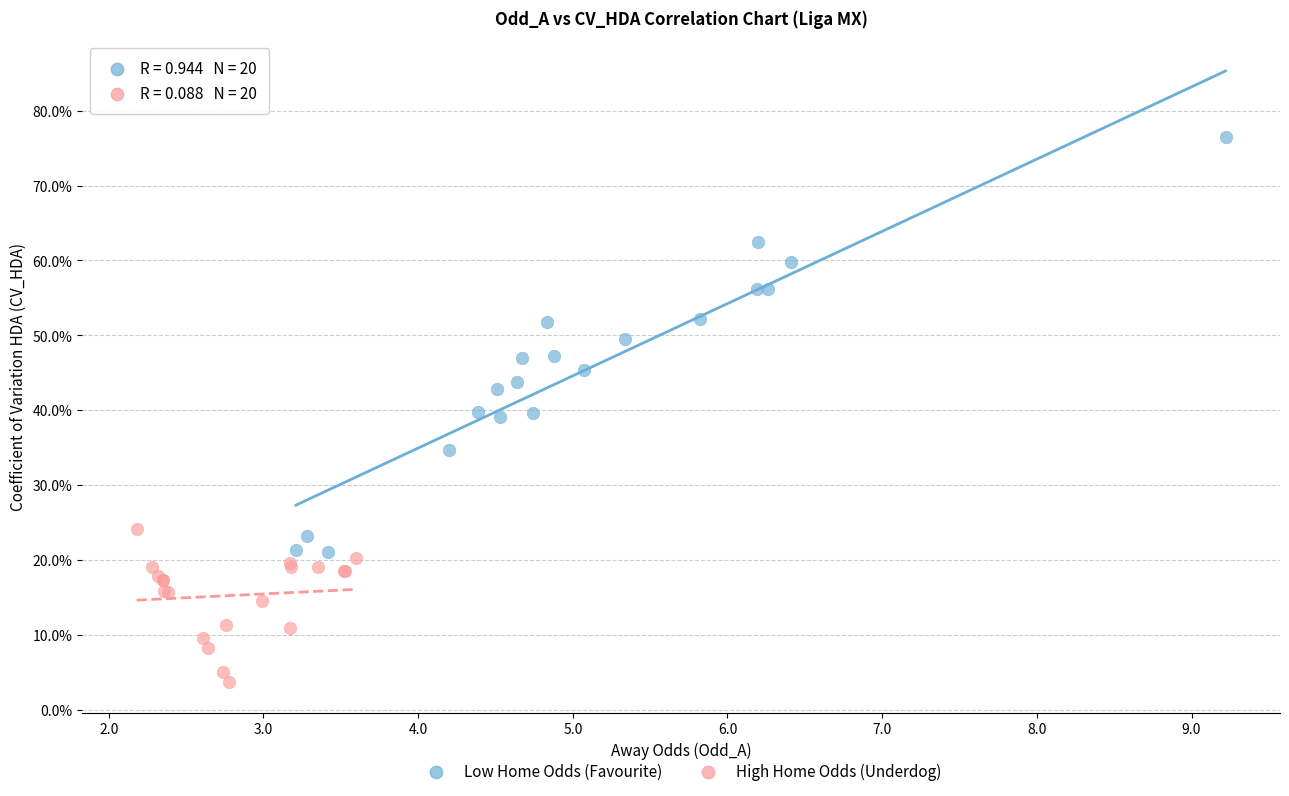

What are all the series names shown in the legend?

Low Home Odds (Favourite), High Home Odds (Underdog)